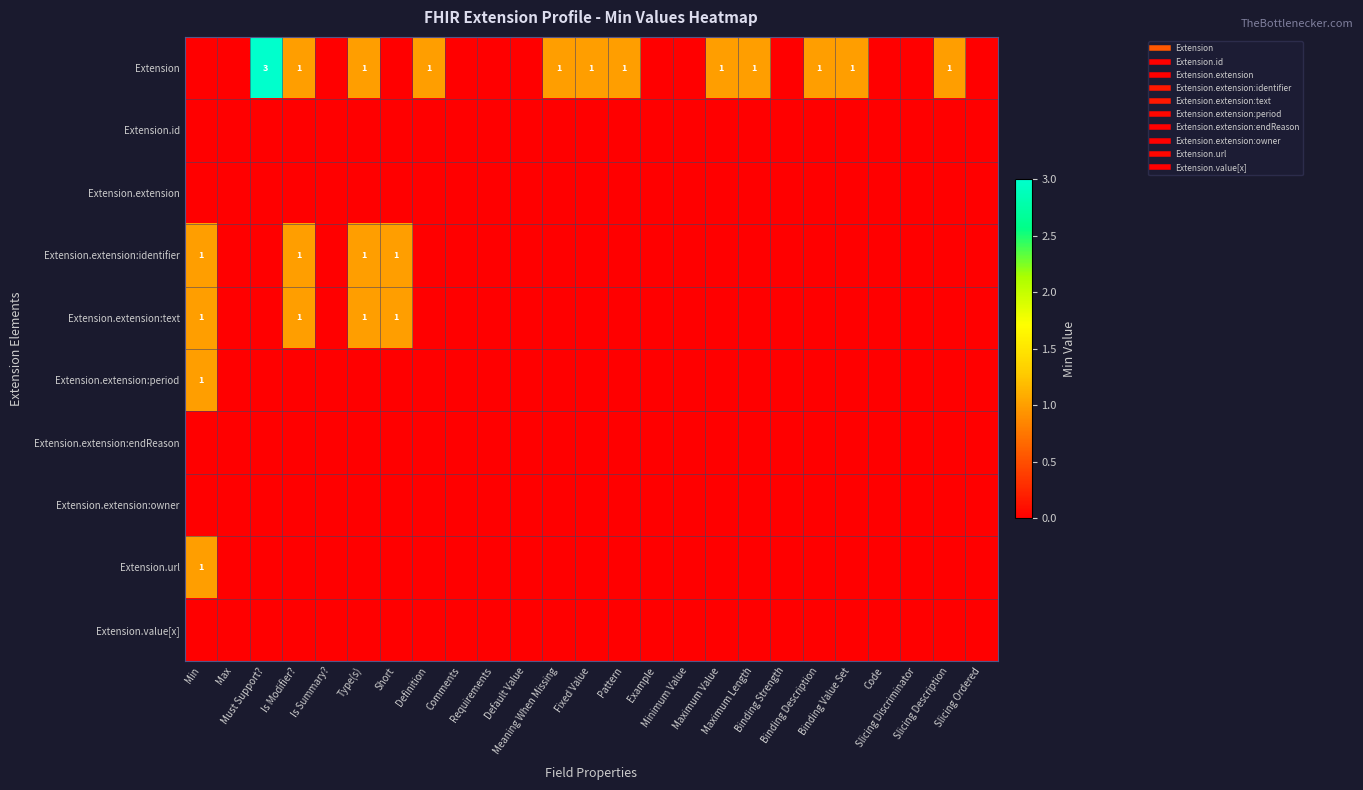

Rank the categories by Extension value from highest to lowest.

Must Support?, Is Modifier?, Type(s), Definition, Meaning When Missing, Fixed Value, Pattern, Maximum Value, Maximum Length, Binding Description, Binding Value Set, Slicing Description, Min, Max, Is Summary?, Short, Comments, Requirements, Default Value, Example, Minimum Value, Binding Strength, Code, Slicing Discriminator, Slicing Ordered